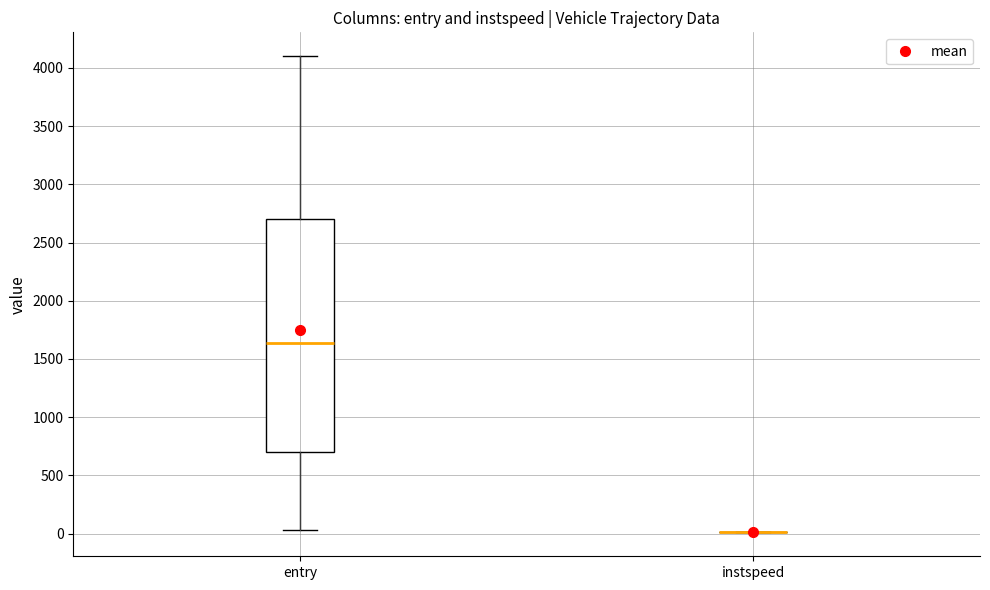

Reading left to right, transcribe this box plot: for each box, give where its median line is, the range the box spans, and where its two whiskers end, as read against the y-axis. The values are not printed on the chart, so give them approximately, as read against the axis.

entry: median 1650, box 700 to 2700, whiskers 50 to 4100
instspeed: box collapsed to a line at 0, whiskers 0 to 0